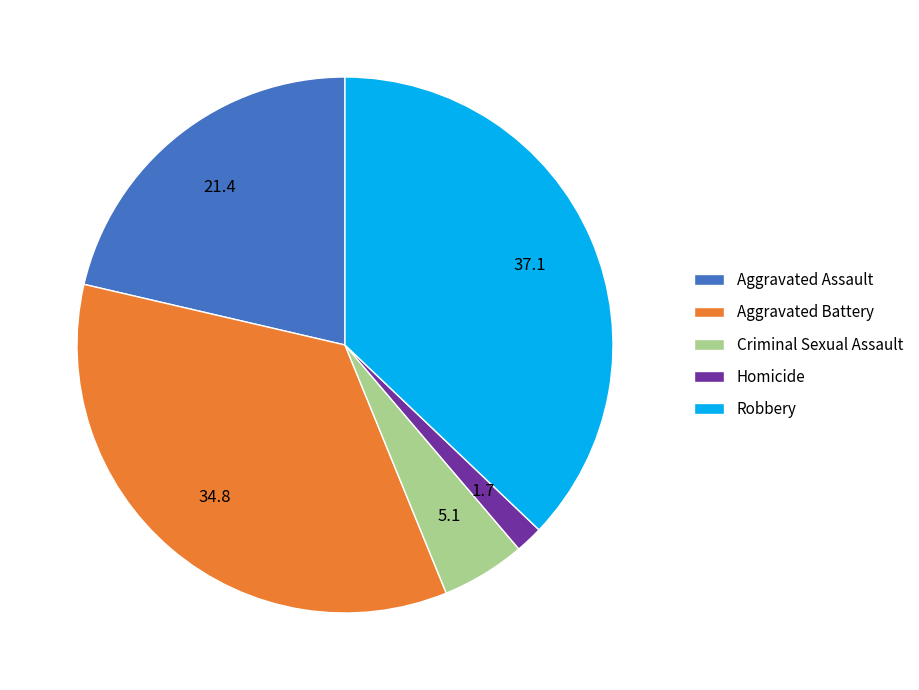

How many segments does this pie chart have?

5